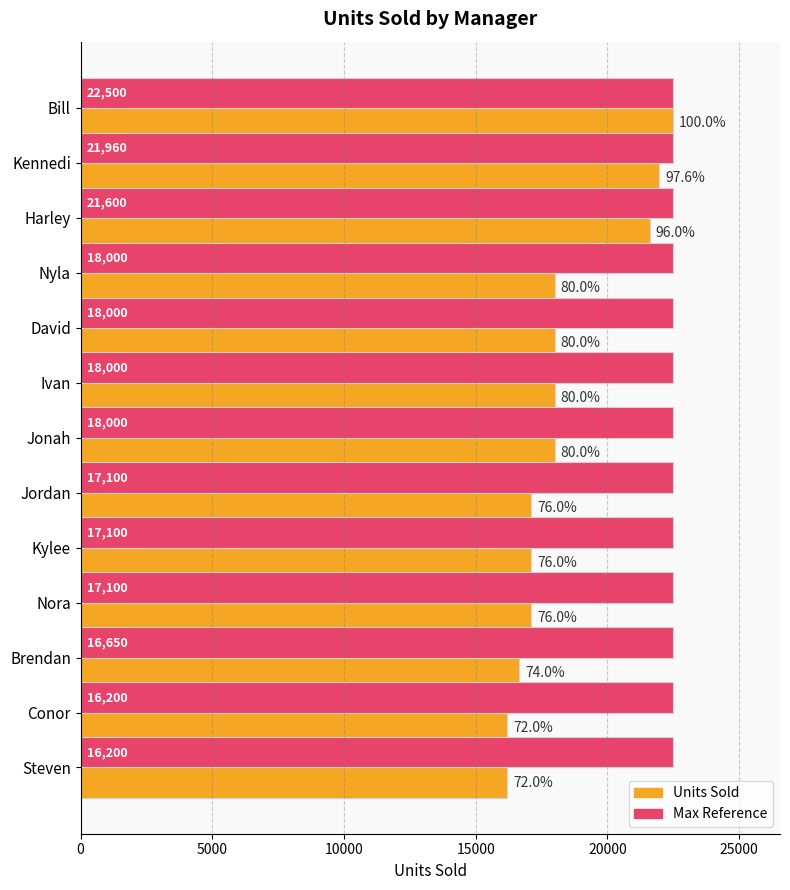

What is the total value across all series at Steven?

38700